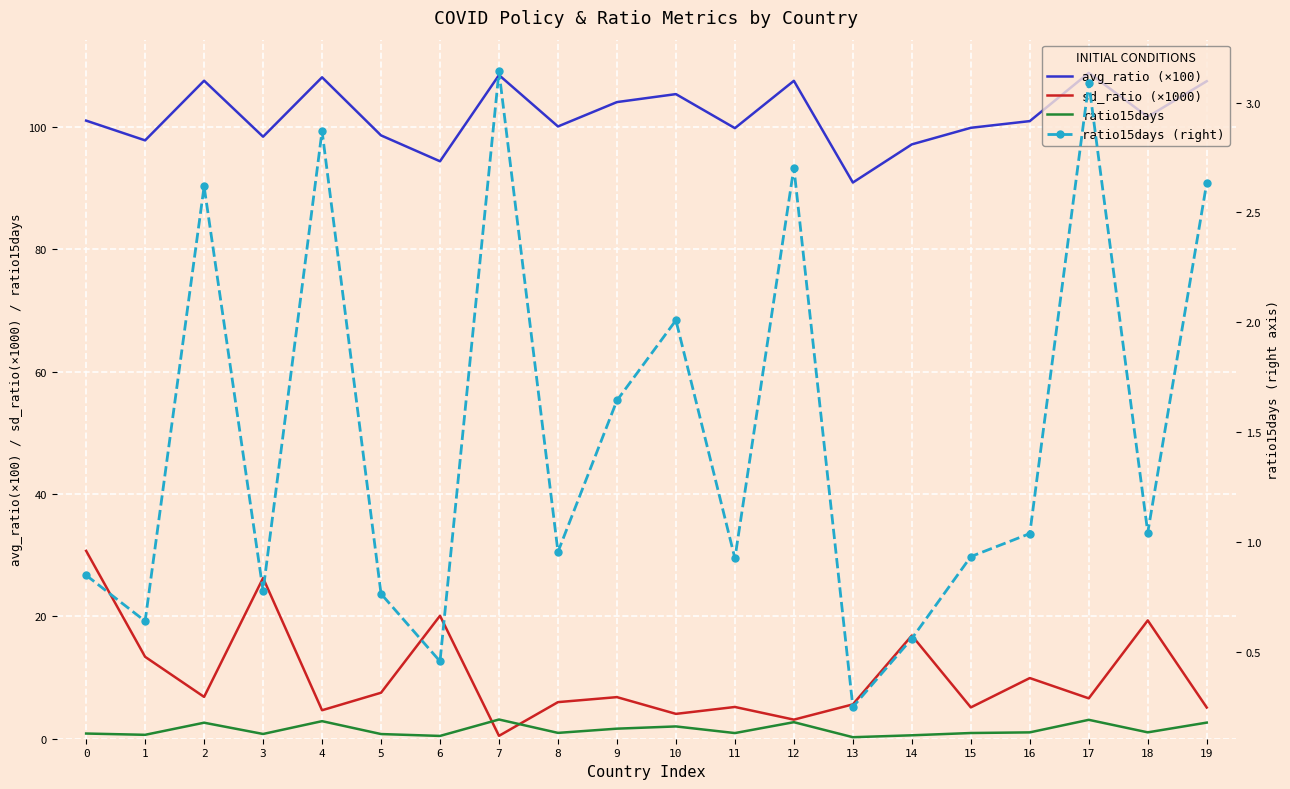

How many interior local peaks does the ratio15days series have?

6